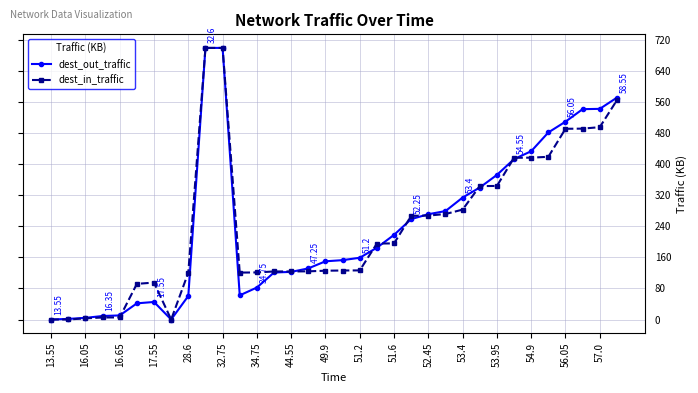

True or false: dest_in_traffic has more than 0 points higher than both neighbors.

True